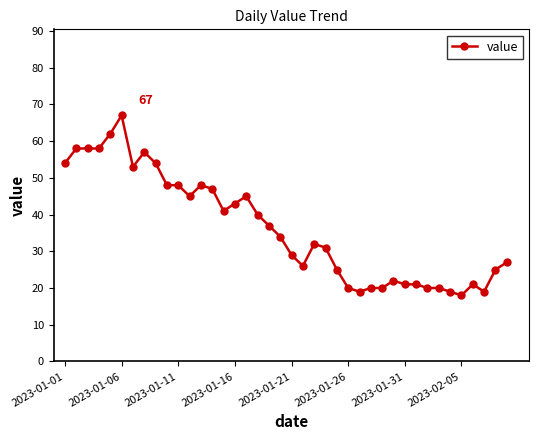

Reading left to right, list all the values displayed in this chart.

54	58	58	58	62	67	53	57	54	48	48	45	48	47	41	43	45	40	37	34	29	26	32	31	25	20	19	20	20	22	21	21	20	20	19	18	21	19	25	27